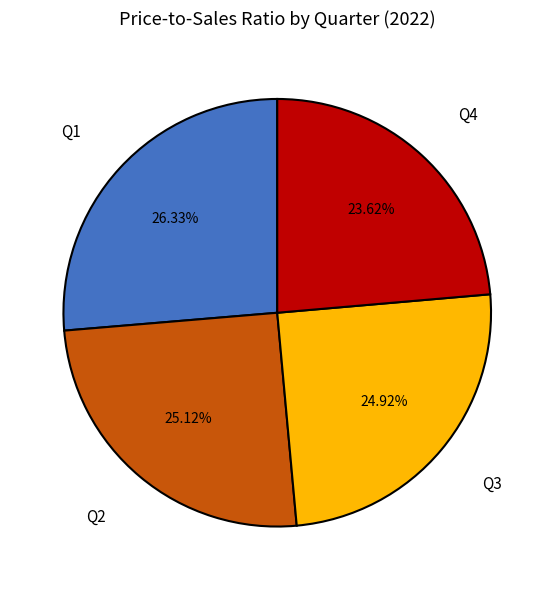

To the nearest percent, what is the average slice percentage?

25%